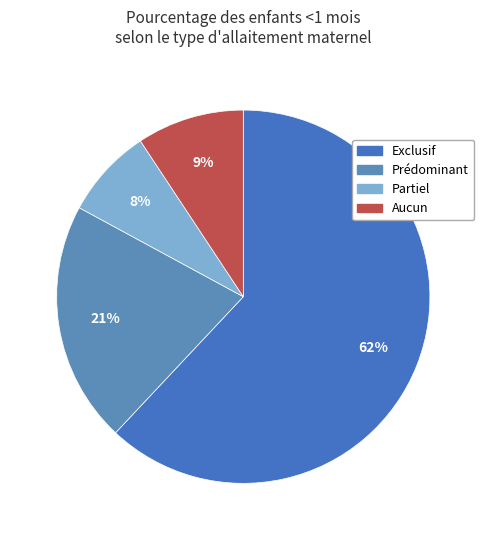

Which has a higher value, Partiel or Aucun?

Aucun